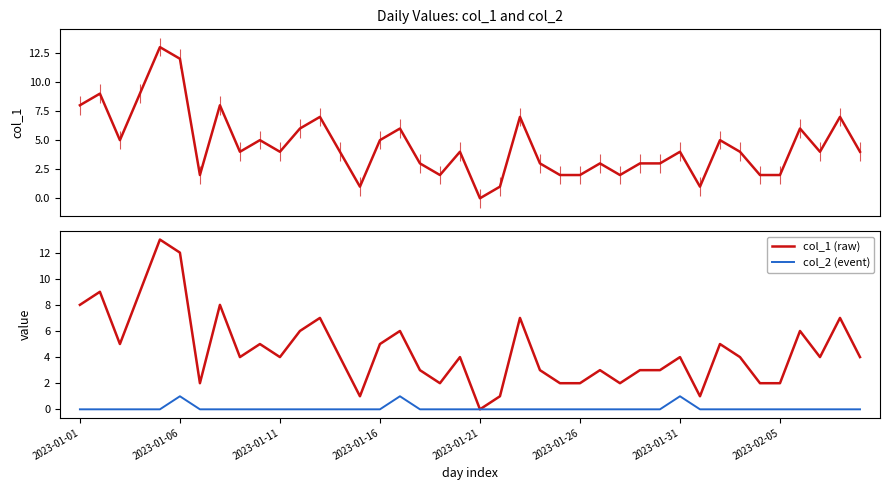

What position from the left is 2023-01-01?

1